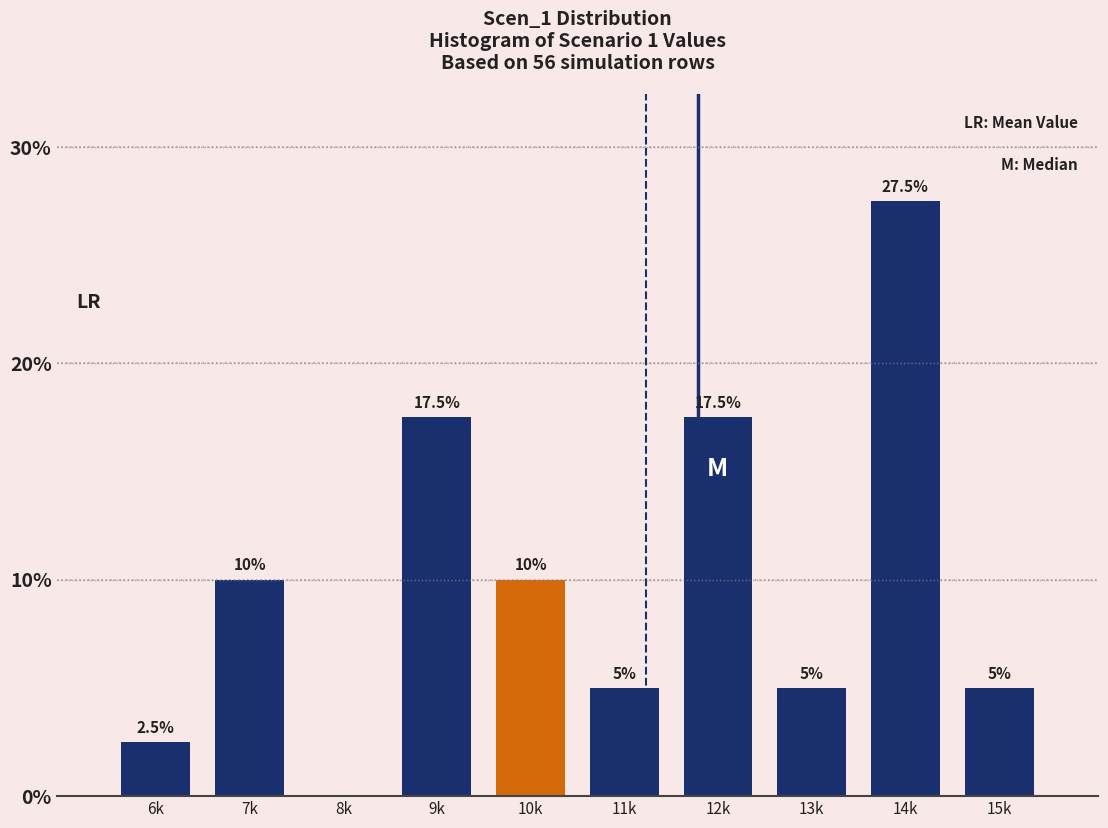

Reading left to right, list all the values displayed in this chart.

6k=2.5	7k=10.0	8k=0.0	9k=17.5	10k=10.0	11k=5.0	12k=17.5	13k=5.0	14k=27.5	15k=5.0